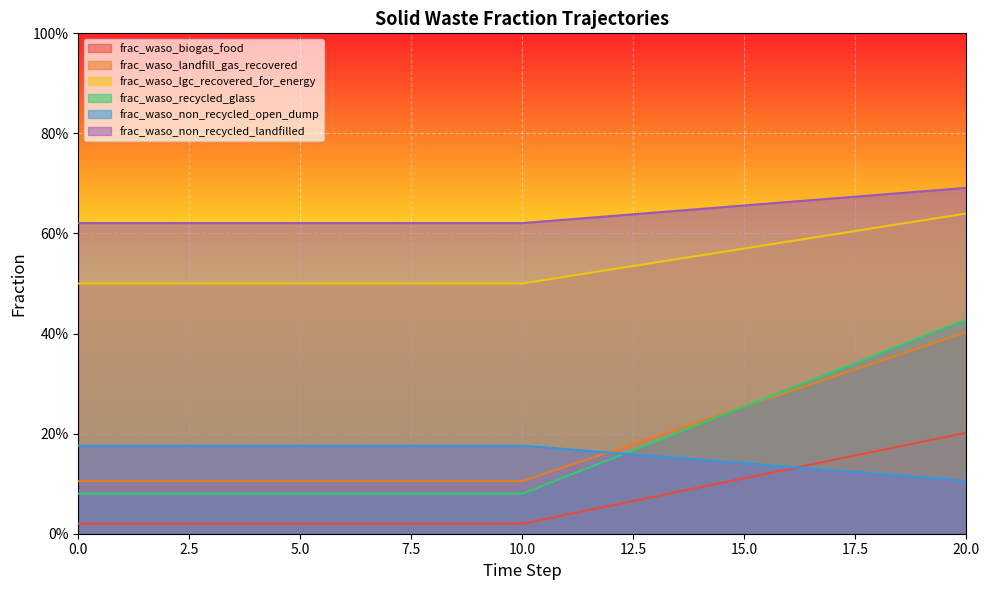

The frac_waso_recycled_glass series shows 0.5 at 18. True or false?

False